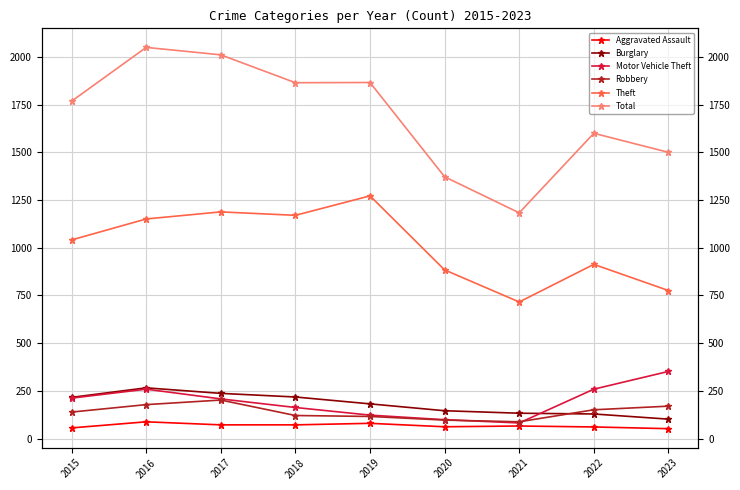

Is the value of Robbery at 2022 greater than the value of Theft at 2017?

No